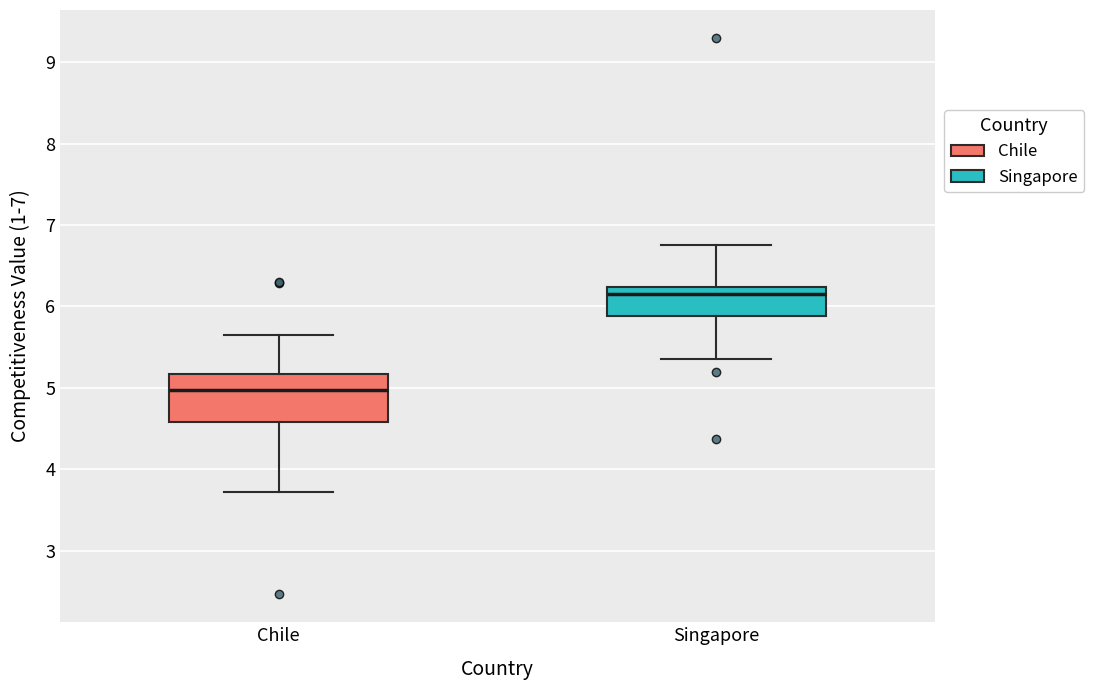

Which box is the tallest, from its lower edge to its upper edge?

Chile